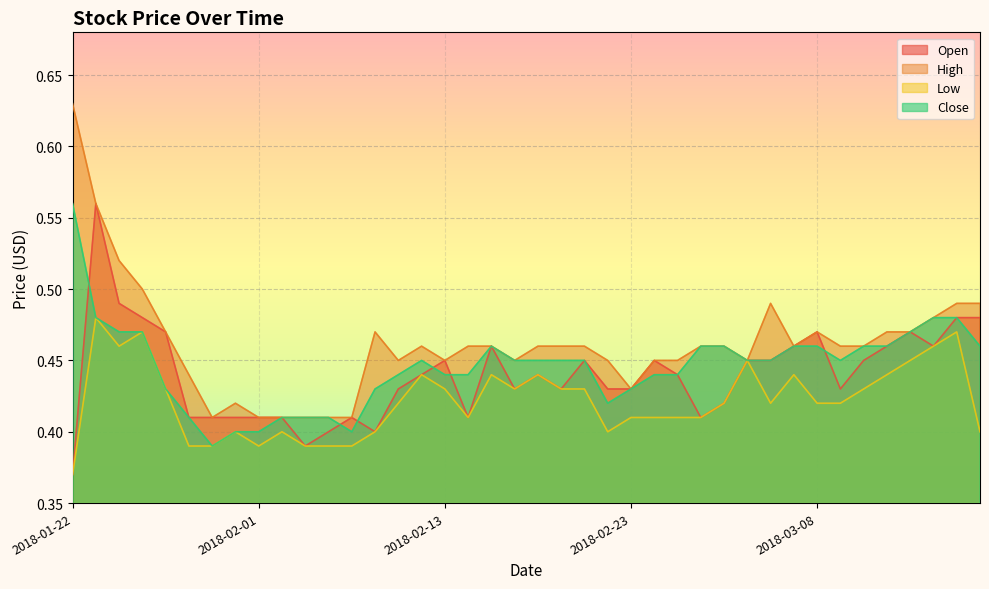

Reading right to left, transcribe all the data shown in this chart.

Open: 2018-03-20=0.5	2018-03-16=0.5	2018-03-15=0.5	2018-03-14=0.5	2018-03-13=0.5	2018-03-12=0.5	2018-03-09=0.4	2018-03-08=0.5	2018-03-07=0.5	2018-03-06=0.5	2018-03-05=0.5	2018-03-02=0.4	2018-02-28=0.4	2018-02-27=0.4	2018-02-26=0.5	2018-02-23=0.4	2018-02-22=0.4	2018-02-21=0.5	2018-02-20=0.4	2018-02-19=0.4	2018-02-16=0.4	2018-02-15=0.5	2018-02-14=0.4	2018-02-13=0.5	2018-02-12=0.4	2018-02-09=0.4	2018-02-08=0.4	2018-02-07=0.4	2018-02-06=0.4	2018-02-05=0.4	2018-02-02=0.4	2018-02-01=0.4	2018-01-31=0.4	2018-01-30=0.4	2018-01-29=0.4	2018-01-26=0.5	2018-01-25=0.5	2018-01-24=0.5	2018-01-23=0.6	2018-01-22=0.4
High: 2018-03-20=0.5	2018-03-16=0.5	2018-03-15=0.5	2018-03-14=0.5	2018-03-13=0.5	2018-03-12=0.5	2018-03-09=0.5	2018-03-08=0.5	2018-03-07=0.5	2018-03-06=0.5	2018-03-05=0.5	2018-03-02=0.5	2018-02-28=0.5	2018-02-27=0.5	2018-02-26=0.5	2018-02-23=0.4	2018-02-22=0.5	2018-02-21=0.5	2018-02-20=0.5	2018-02-19=0.5	2018-02-16=0.5	2018-02-15=0.5	2018-02-14=0.5	2018-02-13=0.5	2018-02-12=0.5	2018-02-09=0.5	2018-02-08=0.5	2018-02-07=0.4	2018-02-06=0.4	2018-02-05=0.4	2018-02-02=0.4	2018-02-01=0.4	2018-01-31=0.4	2018-01-30=0.4	2018-01-29=0.4	2018-01-26=0.5	2018-01-25=0.5	2018-01-24=0.5	2018-01-23=0.6	2018-01-22=0.6
Low: 2018-03-20=0.4	2018-03-16=0.5	2018-03-15=0.5	2018-03-14=0.5	2018-03-13=0.4	2018-03-12=0.4	2018-03-09=0.4	2018-03-08=0.4	2018-03-07=0.4	2018-03-06=0.4	2018-03-05=0.5	2018-03-02=0.4	2018-02-28=0.4	2018-02-27=0.4	2018-02-26=0.4	2018-02-23=0.4	2018-02-22=0.4	2018-02-21=0.4	2018-02-20=0.4	2018-02-19=0.4	2018-02-16=0.4	2018-02-15=0.4	2018-02-14=0.4	2018-02-13=0.4	2018-02-12=0.4	2018-02-09=0.4	2018-02-08=0.4	2018-02-07=0.4	2018-02-06=0.4	2018-02-05=0.4	2018-02-02=0.4	2018-02-01=0.4	2018-01-31=0.4	2018-01-30=0.4	2018-01-29=0.4	2018-01-26=0.4	2018-01-25=0.5	2018-01-24=0.5	2018-01-23=0.5	2018-01-22=0.4
Close: 2018-03-20=0.5	2018-03-16=0.5	2018-03-15=0.5	2018-03-14=0.5	2018-03-13=0.5	2018-03-12=0.5	2018-03-09=0.5	2018-03-08=0.5	2018-03-07=0.5	2018-03-06=0.5	2018-03-05=0.5	2018-03-02=0.5	2018-02-28=0.5	2018-02-27=0.4	2018-02-26=0.4	2018-02-23=0.4	2018-02-22=0.4	2018-02-21=0.5	2018-02-20=0.5	2018-02-19=0.5	2018-02-16=0.5	2018-02-15=0.5	2018-02-14=0.4	2018-02-13=0.4	2018-02-12=0.5	2018-02-09=0.4	2018-02-08=0.4	2018-02-07=0.4	2018-02-06=0.4	2018-02-05=0.4	2018-02-02=0.4	2018-02-01=0.4	2018-01-31=0.4	2018-01-30=0.4	2018-01-29=0.4	2018-01-26=0.4	2018-01-25=0.5	2018-01-24=0.5	2018-01-23=0.5	2018-01-22=0.6